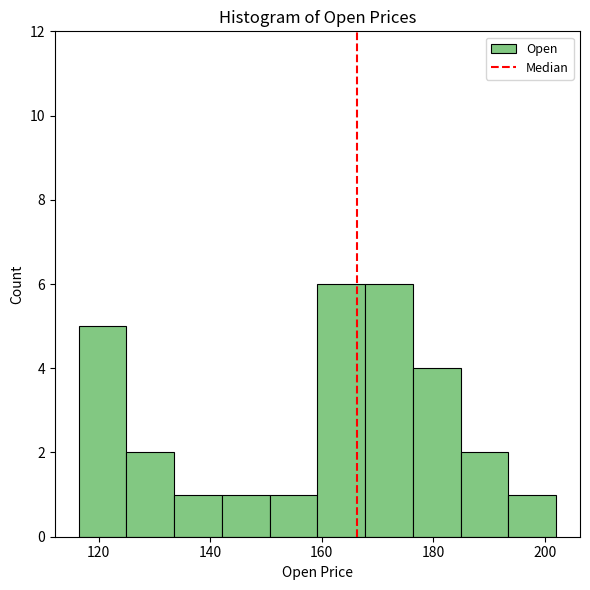

Reading left to right, list every bar in this chart as the range it spans on the x-axis followed by its height. Neither the bar edges nor the heights are printed on the chart, so give them approximately, as read against the axes.

116 to 124: 5
124 to 134: 2
134 to 142: 1
142 to 150: 1
150 to 160: 1
160 to 168: 6
168 to 176: 6
176 to 184: 4
184 to 194: 2
194 to 202: 1